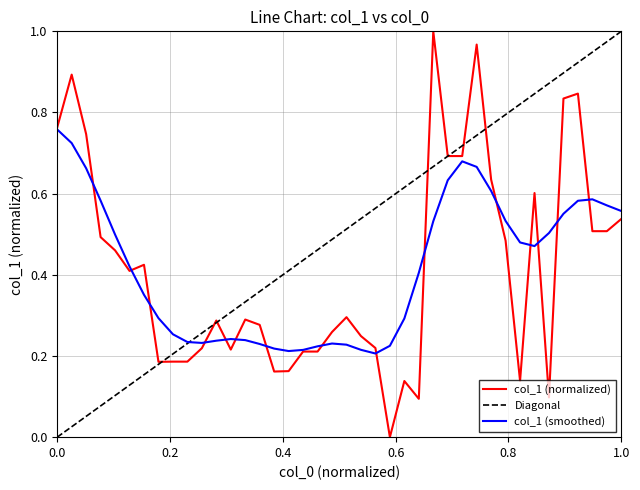

Reading left to right, what are all the values shown in this chart?

0.8	0.9	0.7	0.5	0.5	0.4	0.4	0.2	0.2	0.2	0.2	0.3	0.2	0.3	0.3	0.2	0.2	0.2	0.2	0.3	0.3	0.2	0.2	0.0	0.1	0.1	1.0	0.7	0.7	1.0	0.6	0.5	0.1	0.6	0.1	0.8	0.8	0.5	0.5	0.5